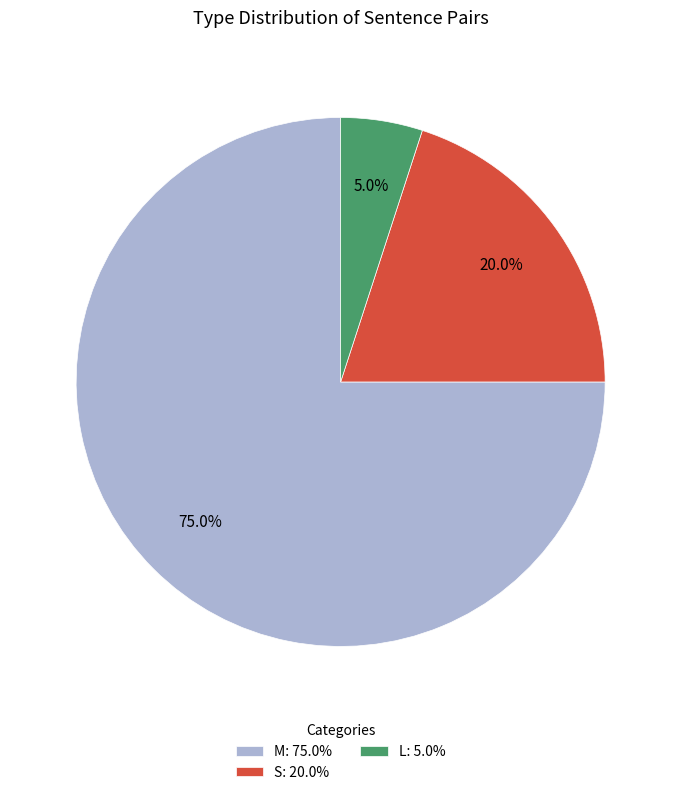

What is the smallest slice in the pie chart?

L: 5.0%